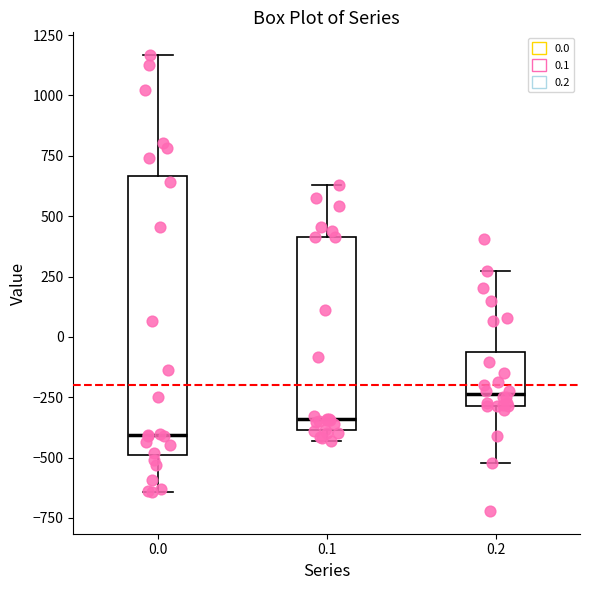

Reading left to right, read every box against the y-axis: the position of its median line, the range the box covers, and the ends of its whiskers. The values are not printed on the chart, so give them approximately, as read against the axis.

0.0: median -400, box -500 to 650, whiskers -650 to 1150
0.1: median -350, box -400 to 400, whiskers -450 to 650
0.2: median -250, box -300 to -50, whiskers -500 to 250